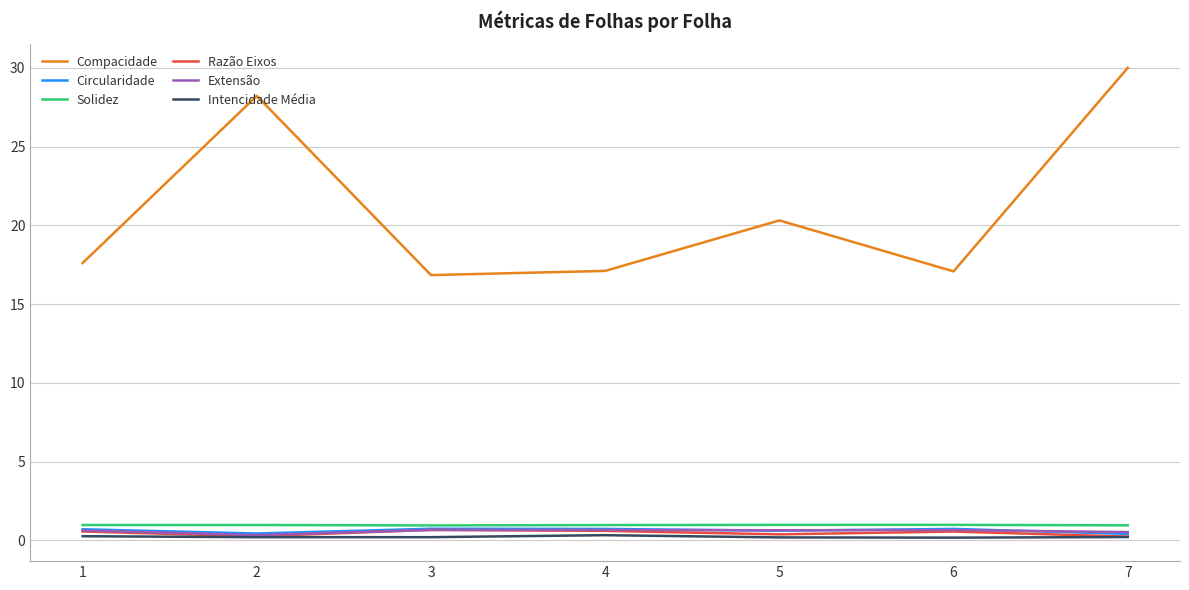

The value of Compacidade at 5 is 31.3. True or false?

False